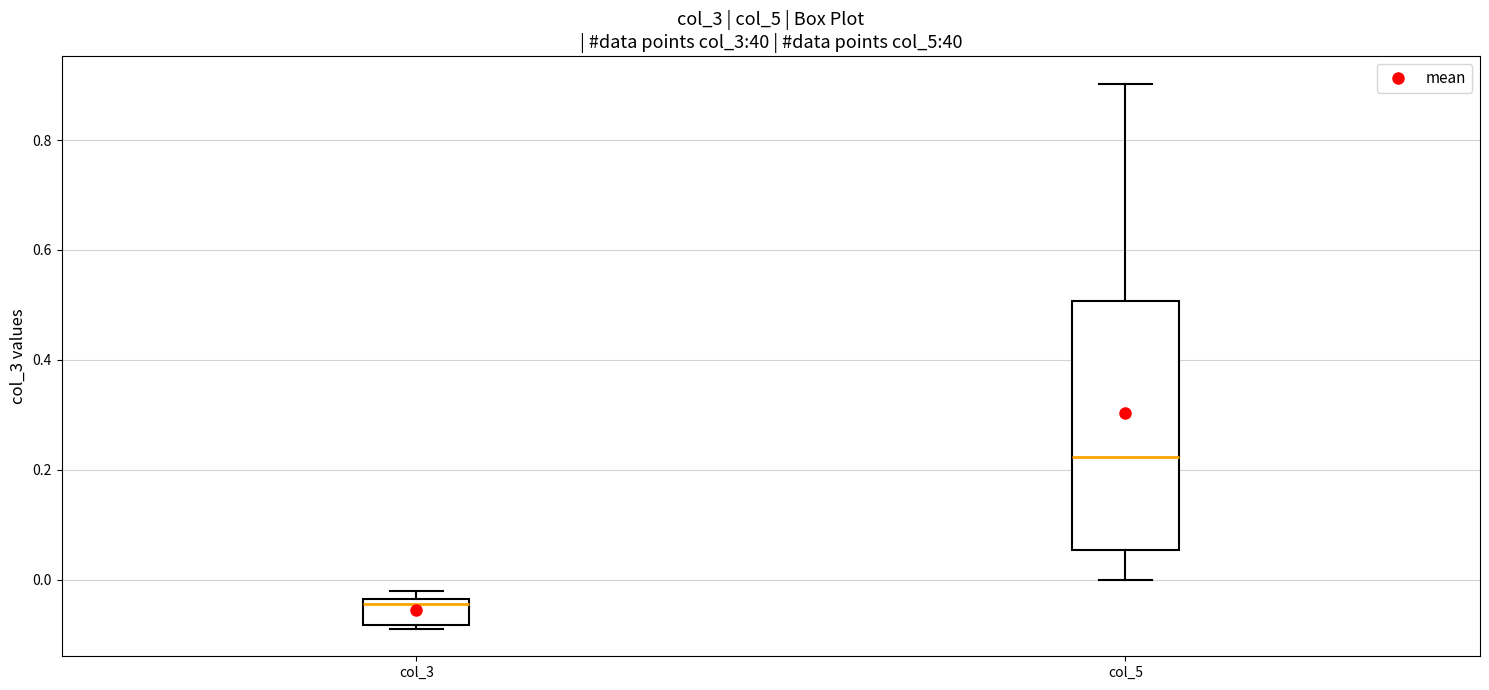

Reading left to right, read every box against the y-axis: the position of its median line, the range the box covers, and the ends of its whiskers. The values are not printed on the chart, so give them approximately, as read against the axis.

col_3: median -0.04 (just below the box's upper edge), box -0.08 to -0.04, whiskers -0.08 (just below the box's lower edge) to -0.02
col_5: median 0.22, box 0.06 to 0.50, whiskers 0.00 to 0.90